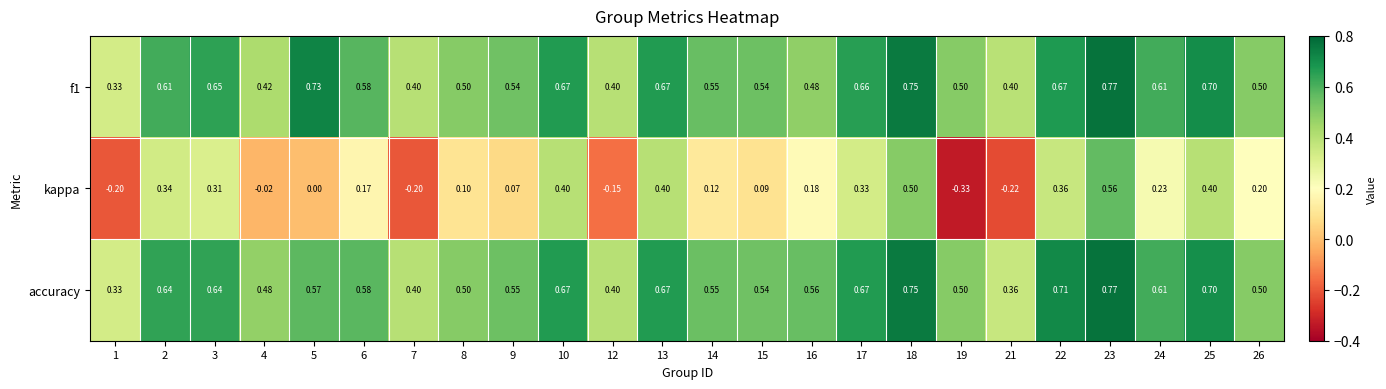

Is the value of f1 at 12 greater than the value of kappa at 22?

Yes